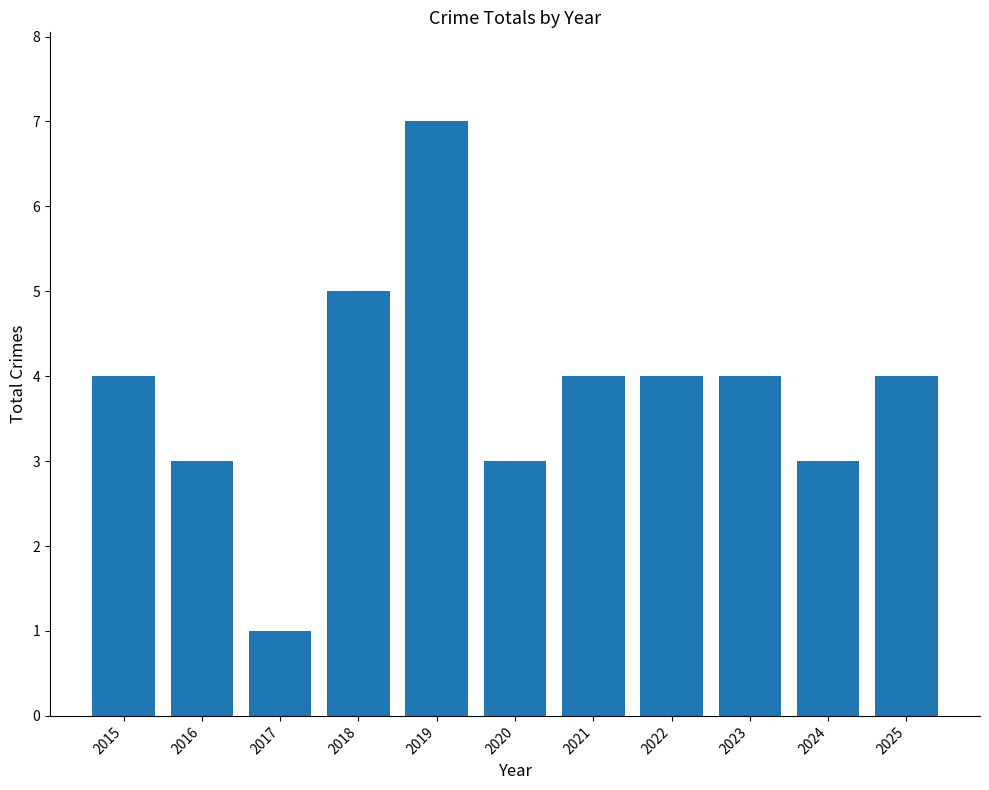

Which label corresponds to the smallest value in the chart?

2017